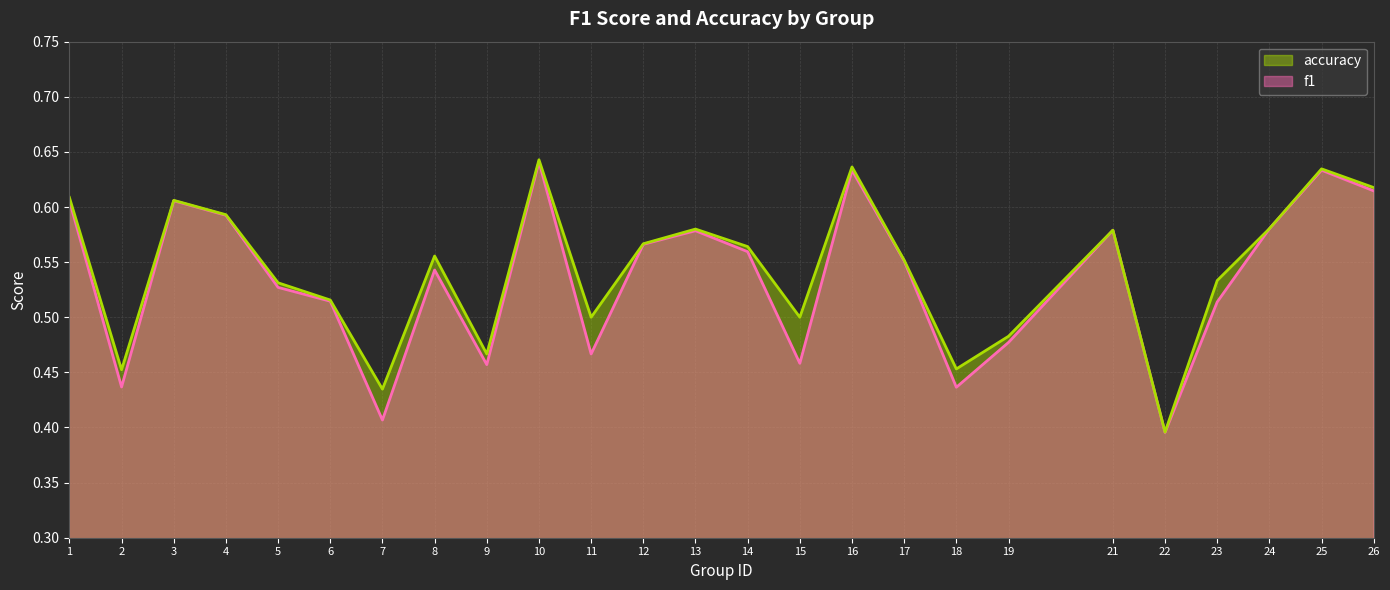

What value does the accuracy series have at 3?

0.6